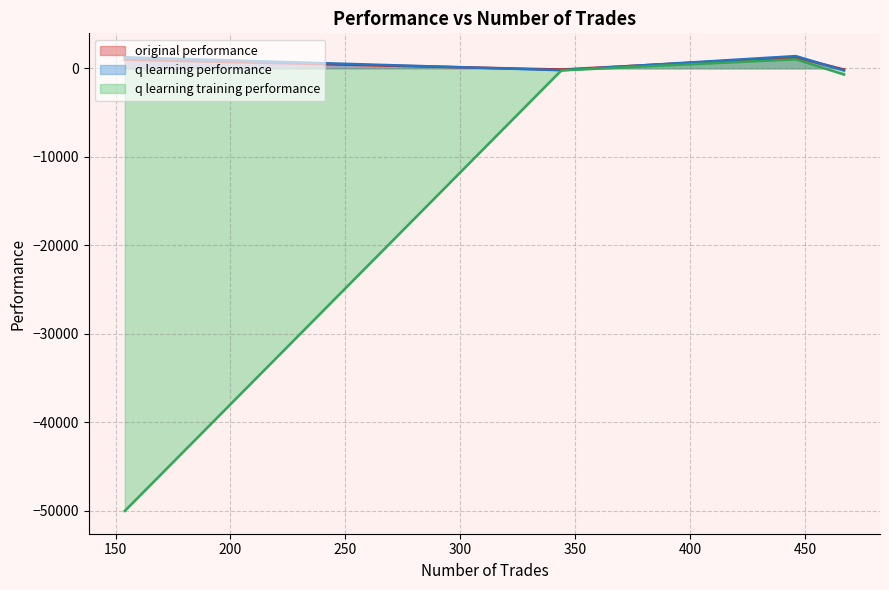

How many negative values does the q learning performance series have?

2